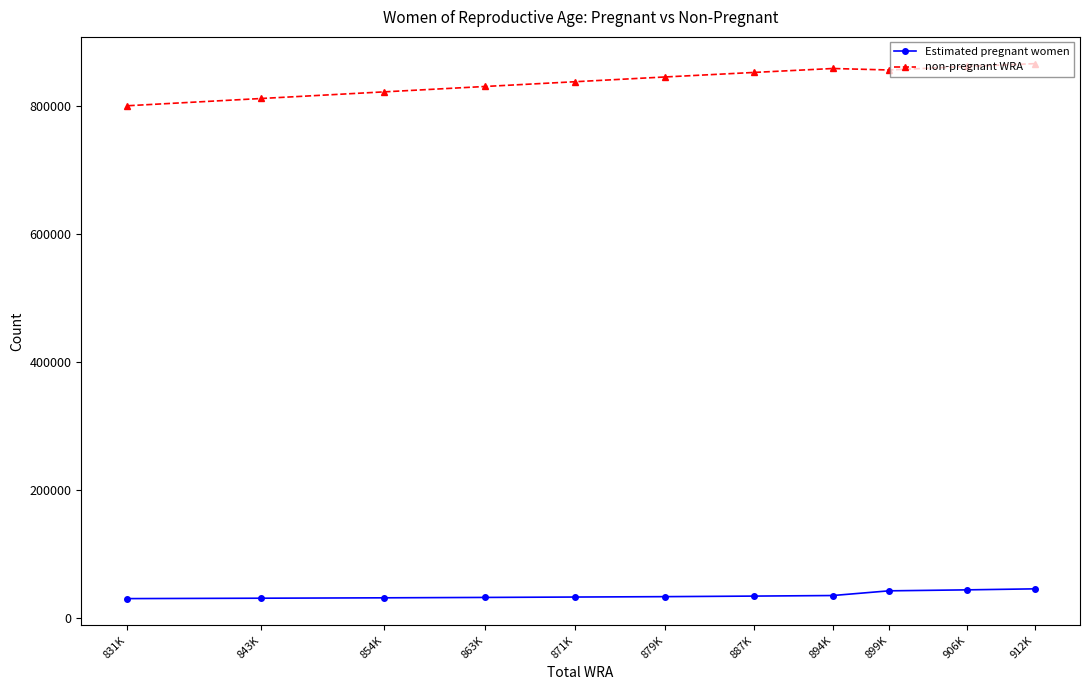

How many lines are shown in the chart?

2